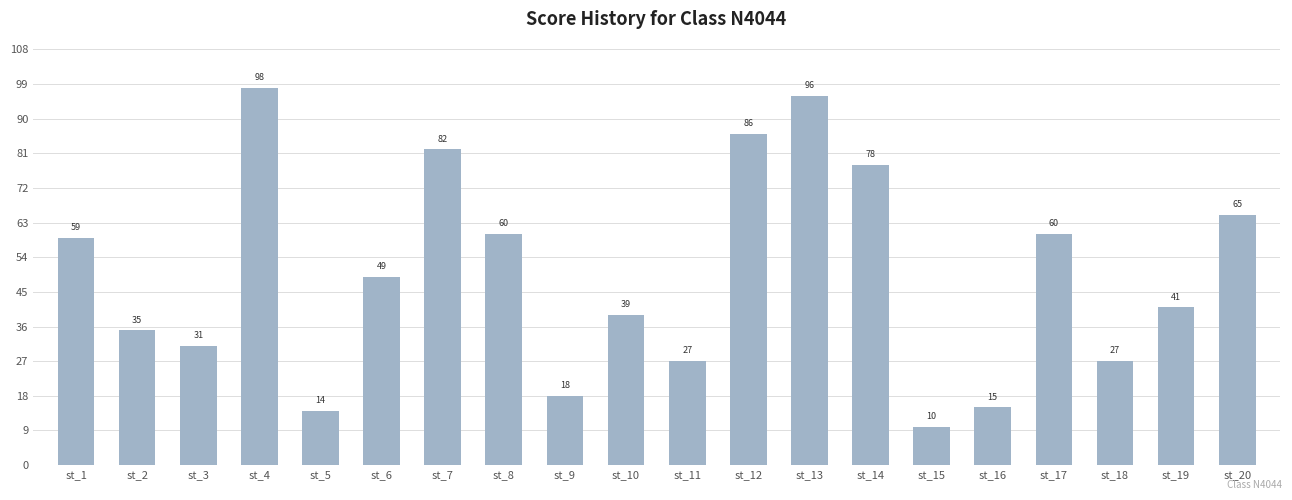

Between st_14 and st_3, which is larger?

st_14